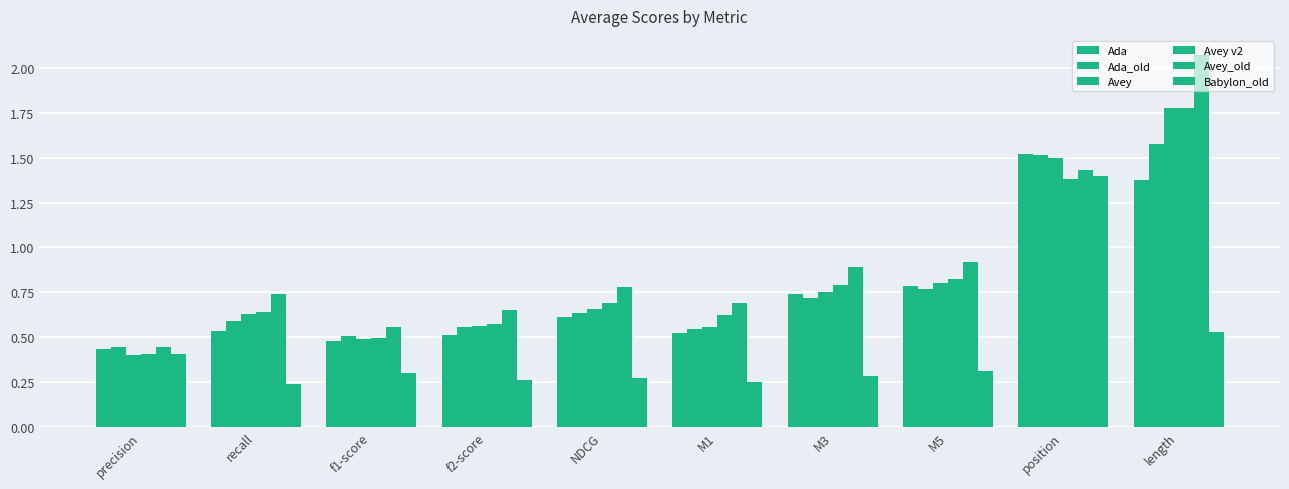

Between M5 and M3, which is larger?

M5